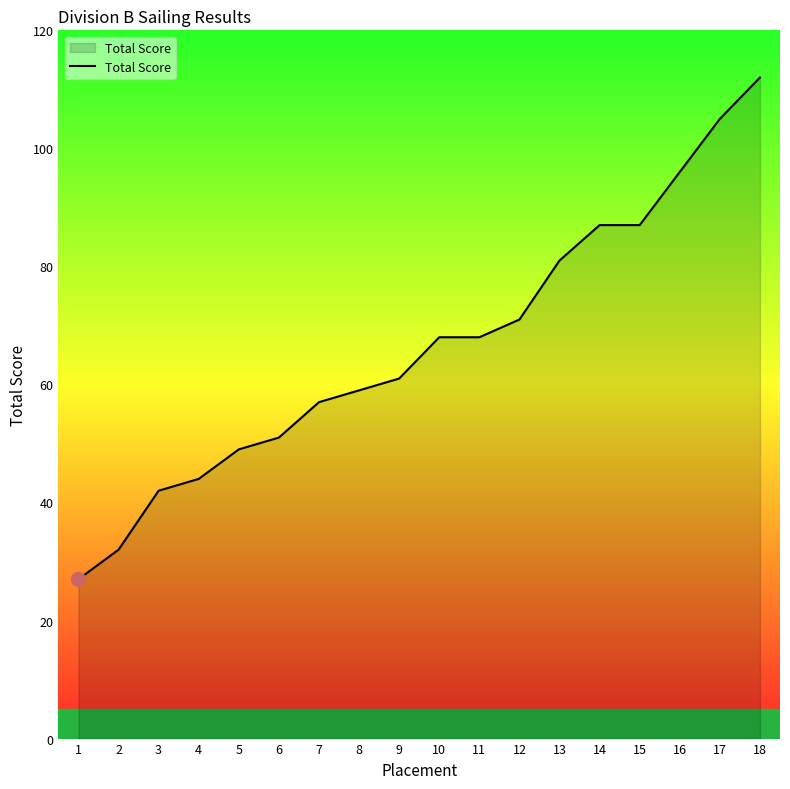

What is the change in value from 1 to 3?

+15